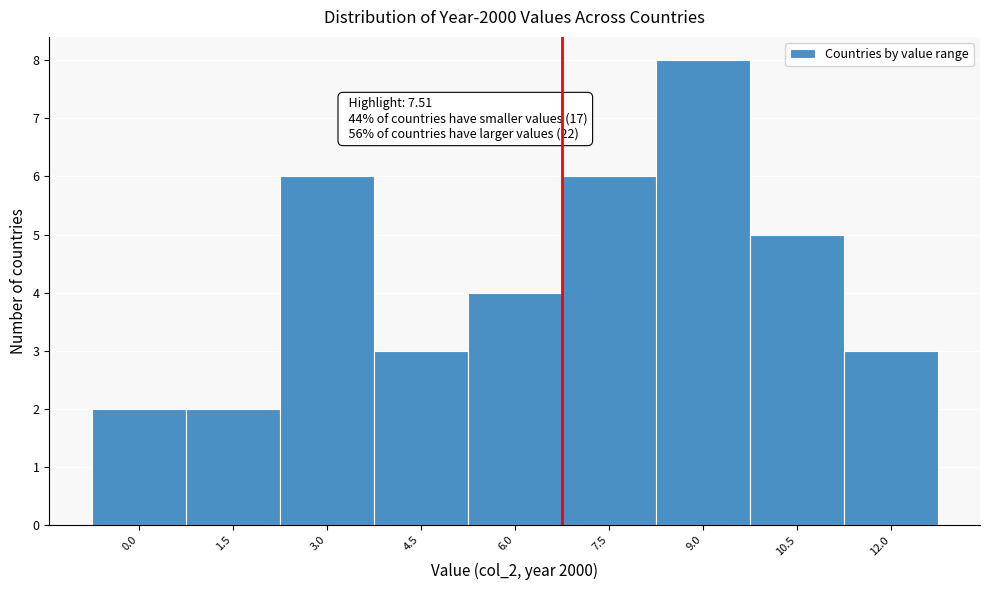

Reading left to right, what are all the values shown in this chart?

0.0=2	1.5=2	3.0=6	4.5=3	6.0=4	7.5=6	9.0=8	10.5=5	12.0=3